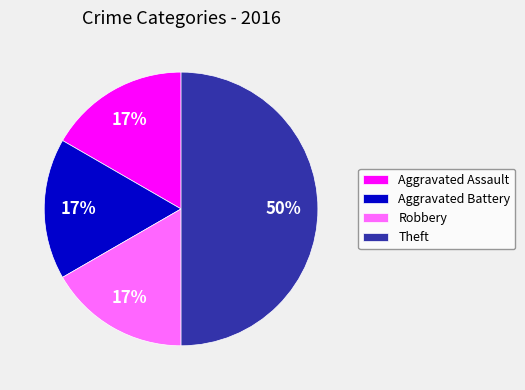

Count the number of slices in the pie.

4